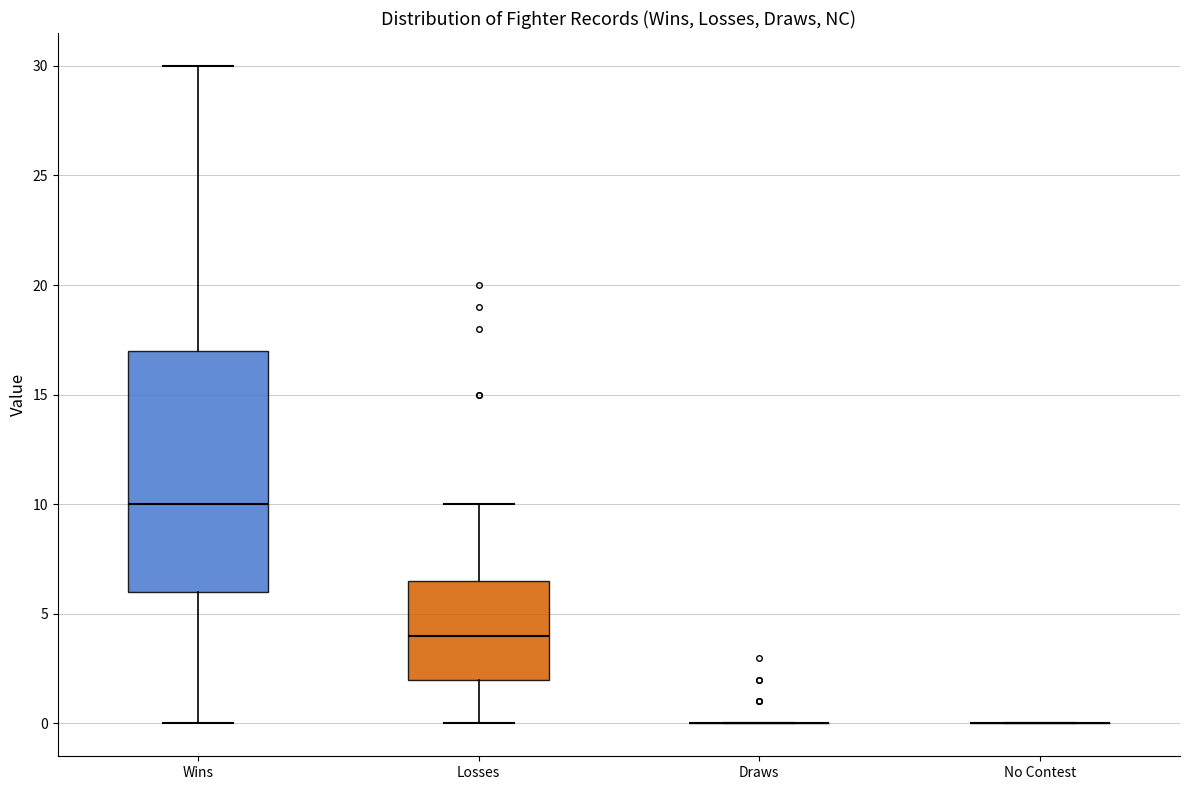

Reading left to right, read every box against the y-axis: the position of its median line, the range the box covers, and the ends of its whiskers. The values are not printed on the chart, so give them approximately, as read against the axis.

Wins: median 10.0, box 6.0 to 17.0, whiskers 0.0 to 30.0
Losses: median 4.0, box 2.0 to 6.5, whiskers 0.0 to 10.0
Draws: box collapsed to a line at 0.0, whiskers 0.0 to 0.0
No Contest: box collapsed to a line at 0.0, whiskers 0.0 to 0.0